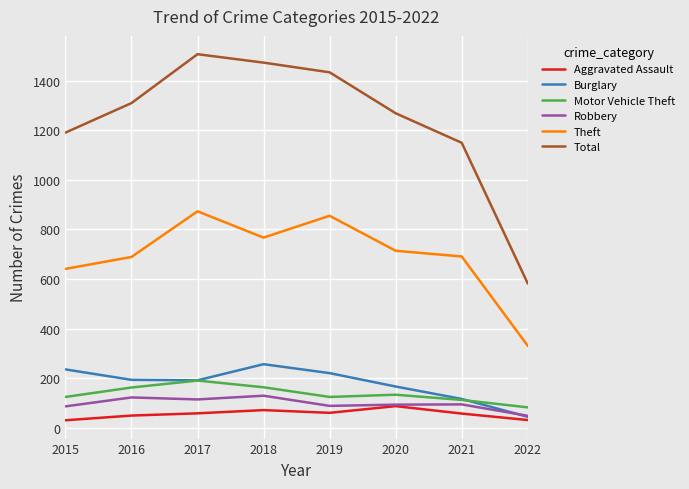

What is the maximum value for Motor Vehicle Theft?

191